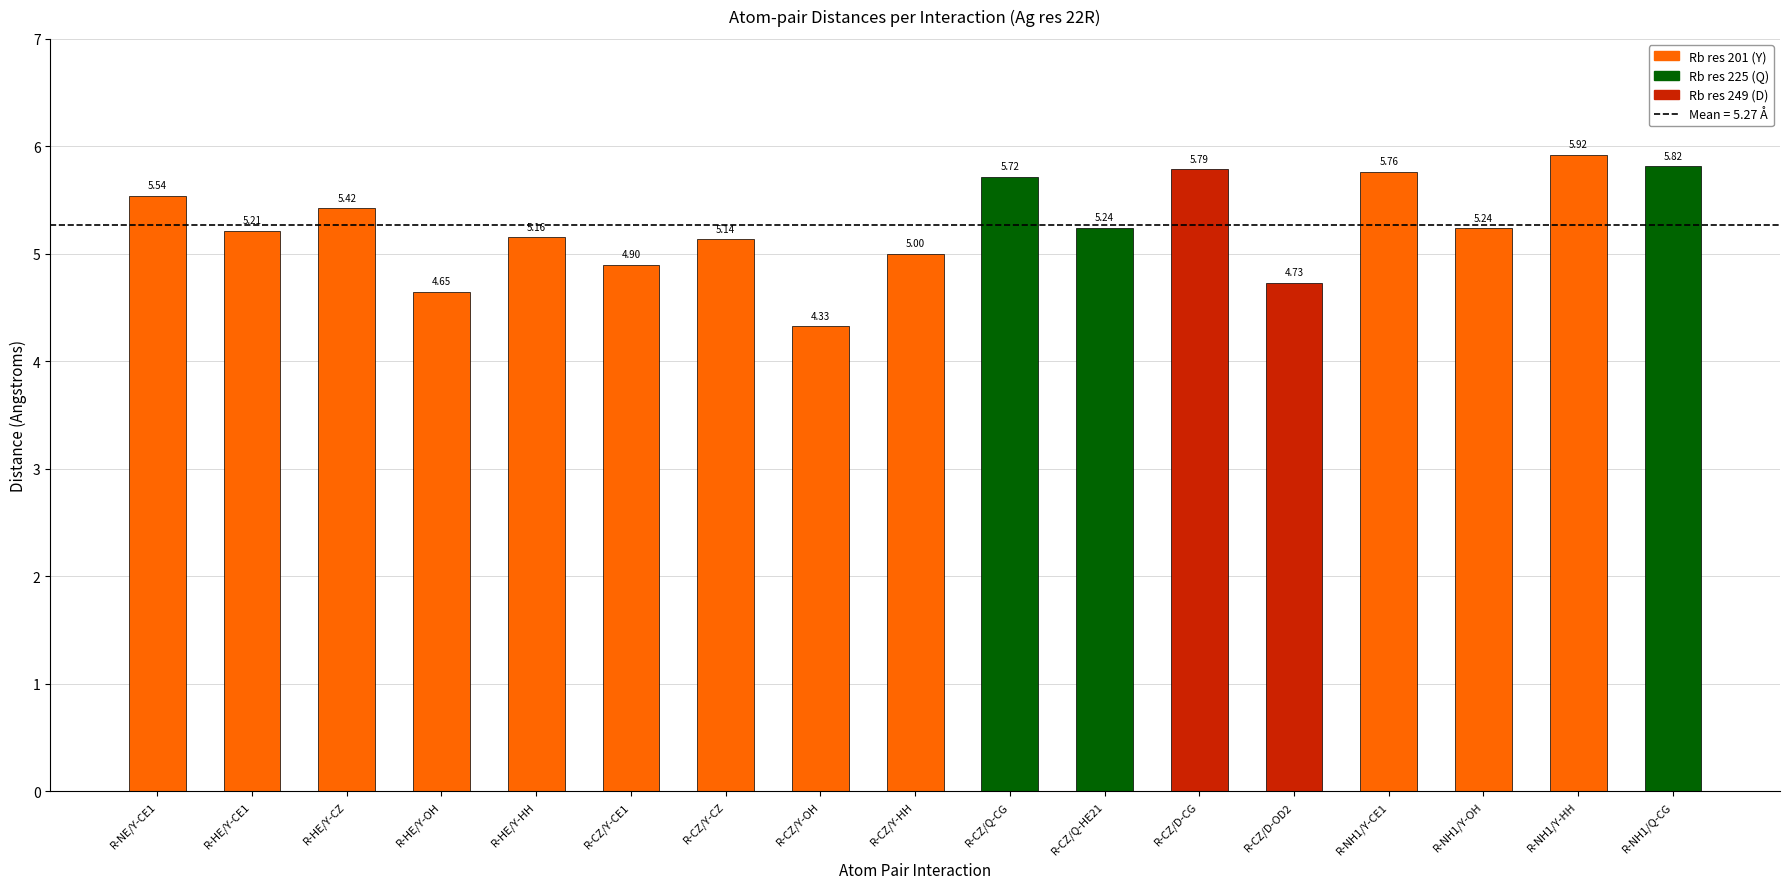

What is the label of the 9th bar from the left?

R-CZ/Y-HH